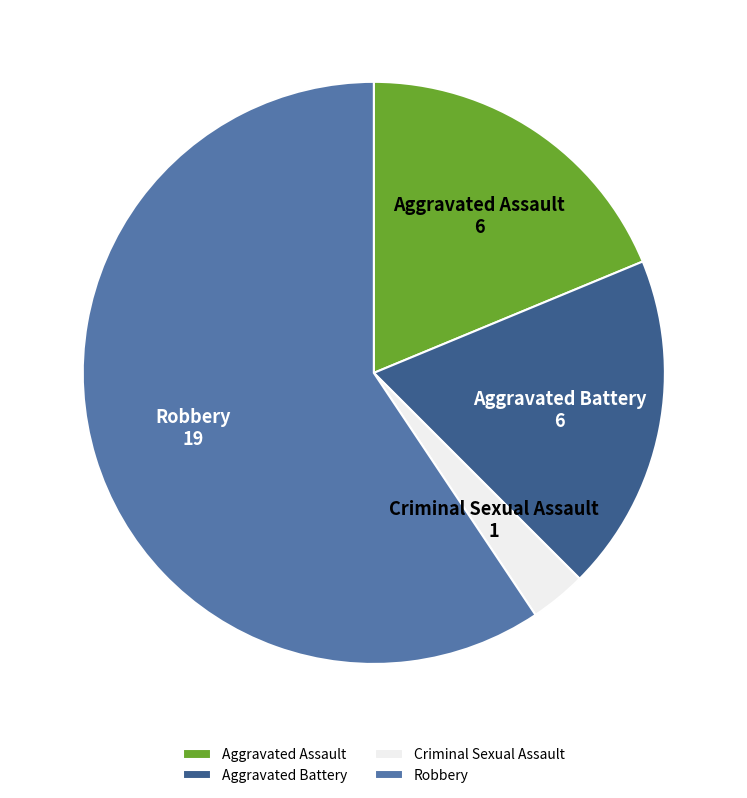

What is the smallest slice in the pie chart?

Criminal Sexual Assault